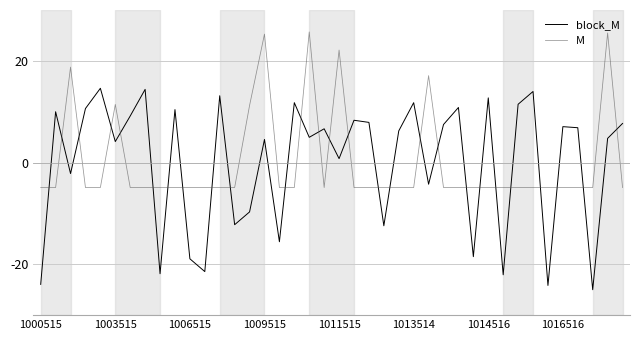

What is the maximum value for M?

25.7